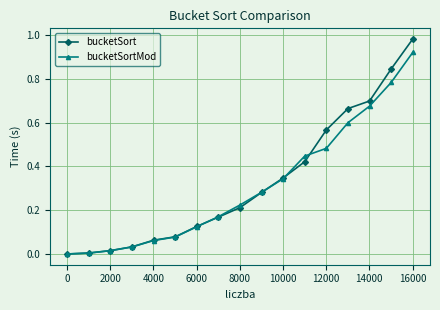

True or false: bucketSortMod has more than 2 points higher than both neighbors.

False